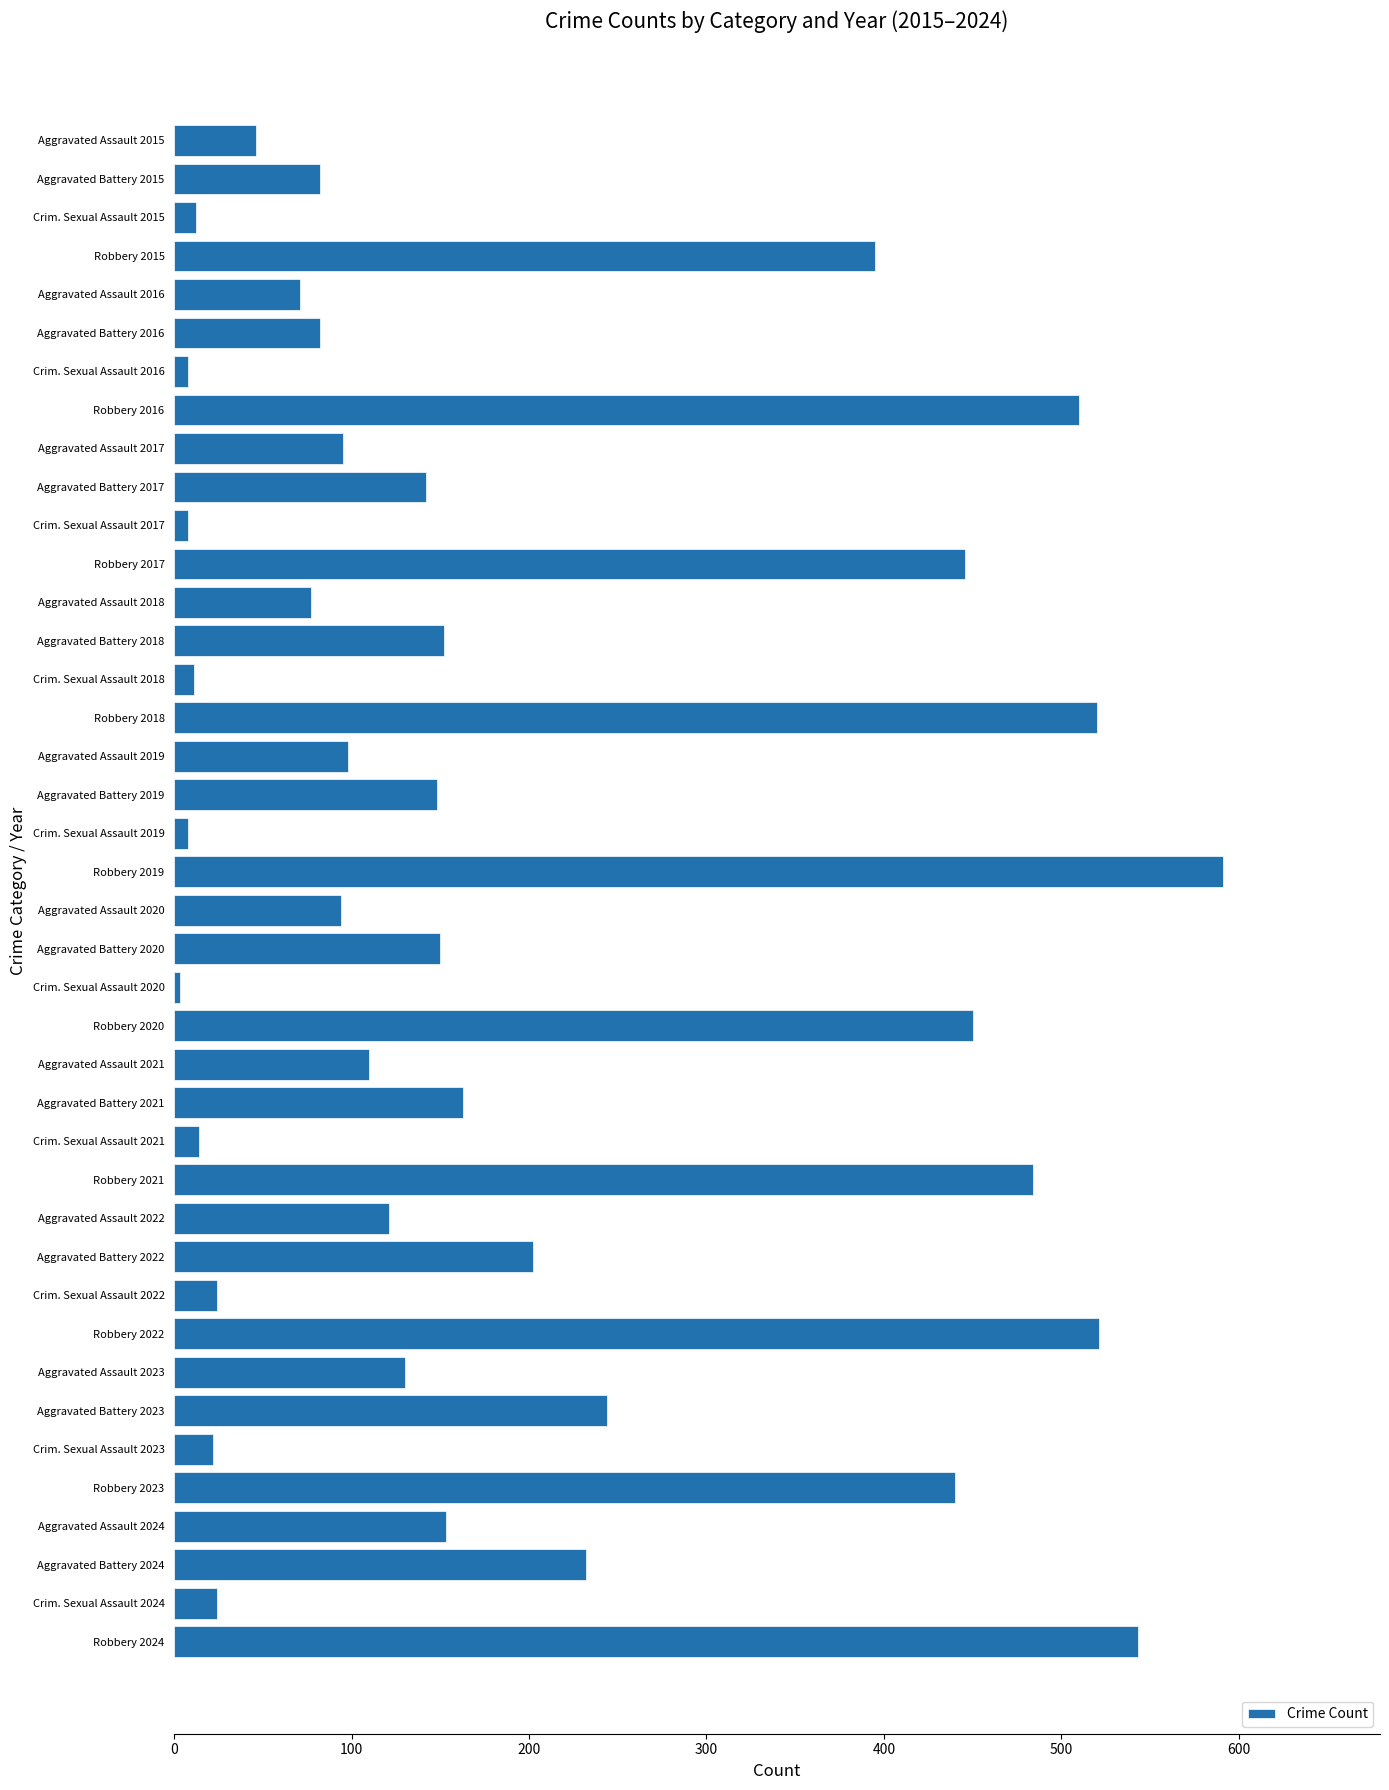

The chart shows a value of 440 at Robbery 2023. True or false?

True